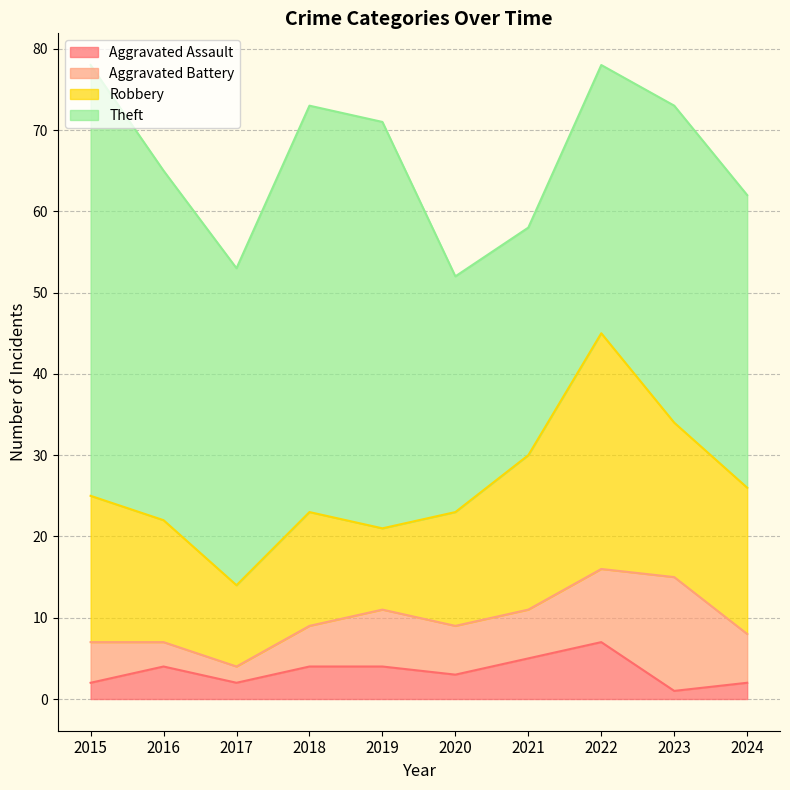

List the series in order of their peak value, lowest first.

Aggravated Assault, Aggravated Battery, Robbery, Theft